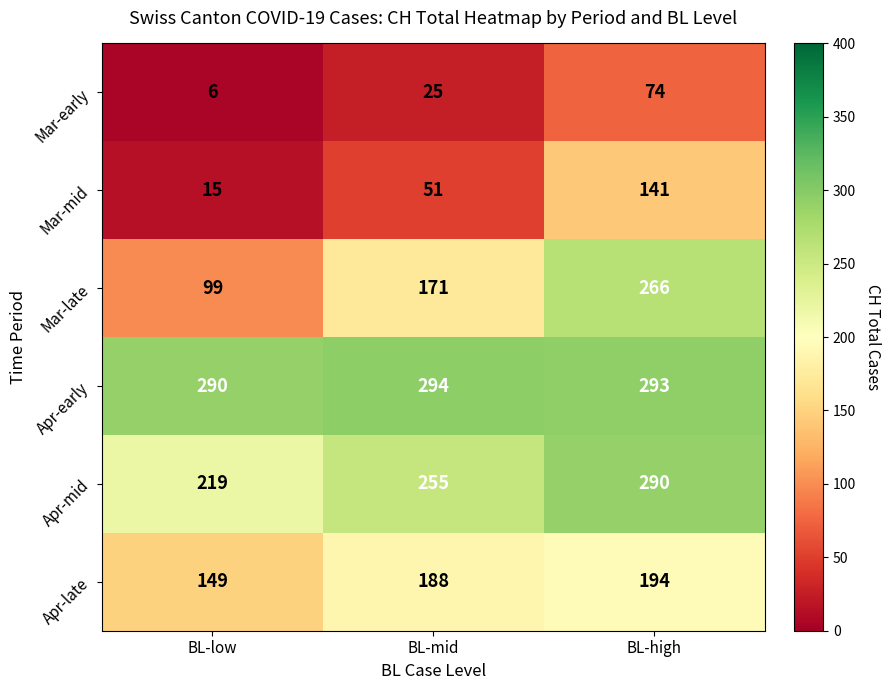

What is the difference between the highest and lowest values at BL-mid?

269